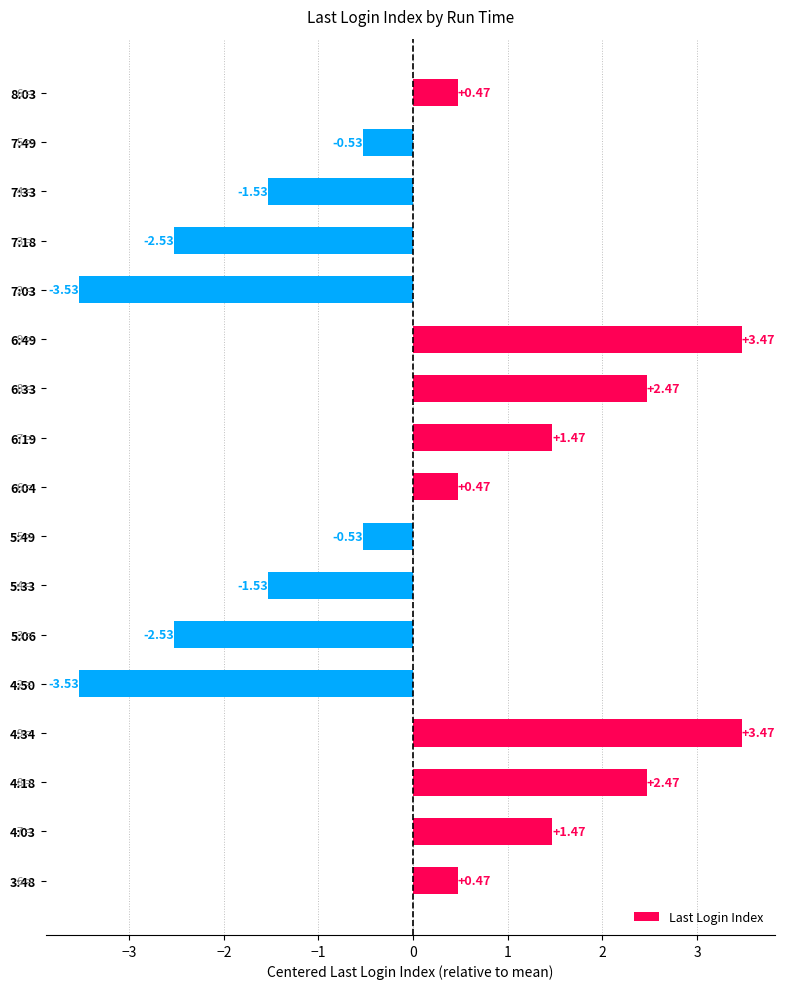

What is the difference between the maximum and second lowest values?

7.0